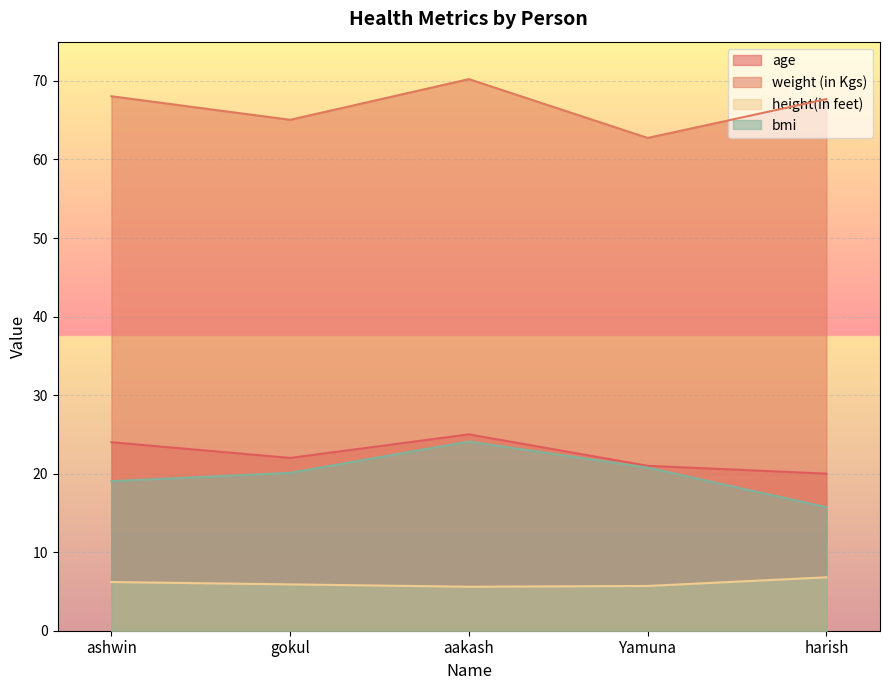

At how many categories does at least one series exceed 14?

5